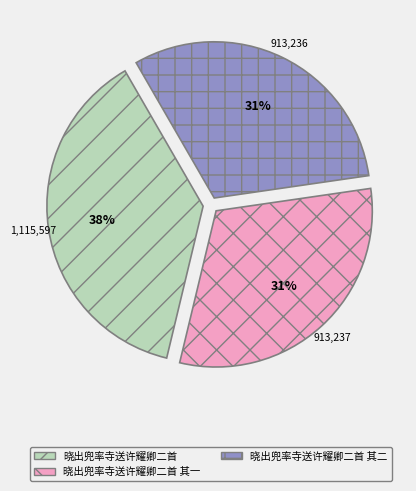

To the nearest percent, what is the average slice percentage?

33%